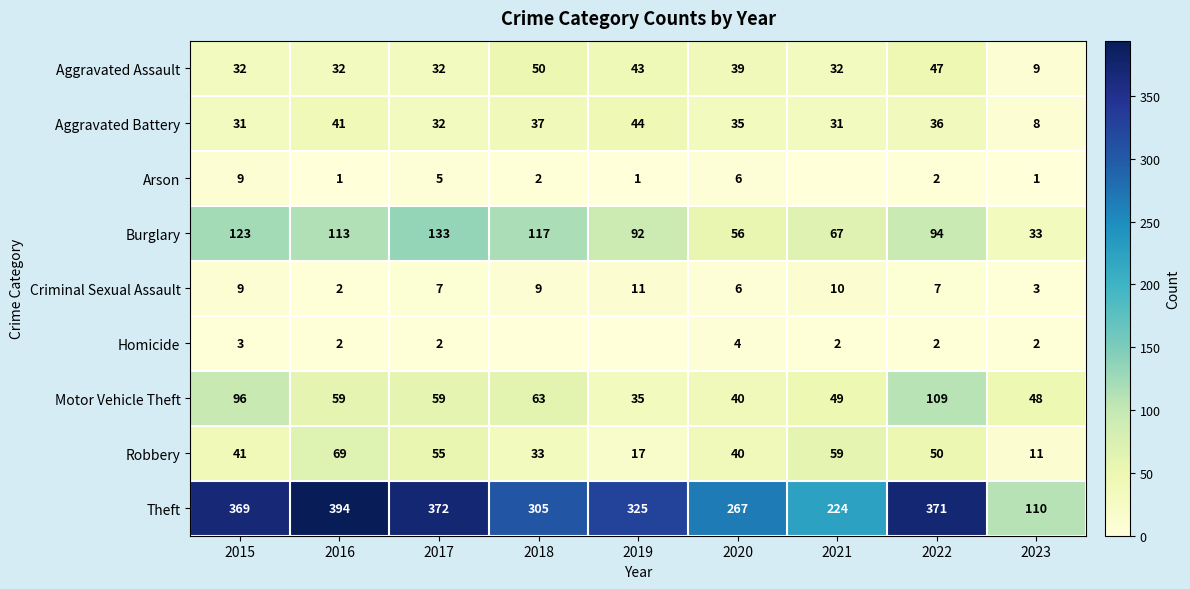

Is the value of Theft at 2019 greater than the value of Robbery at 2019?

Yes